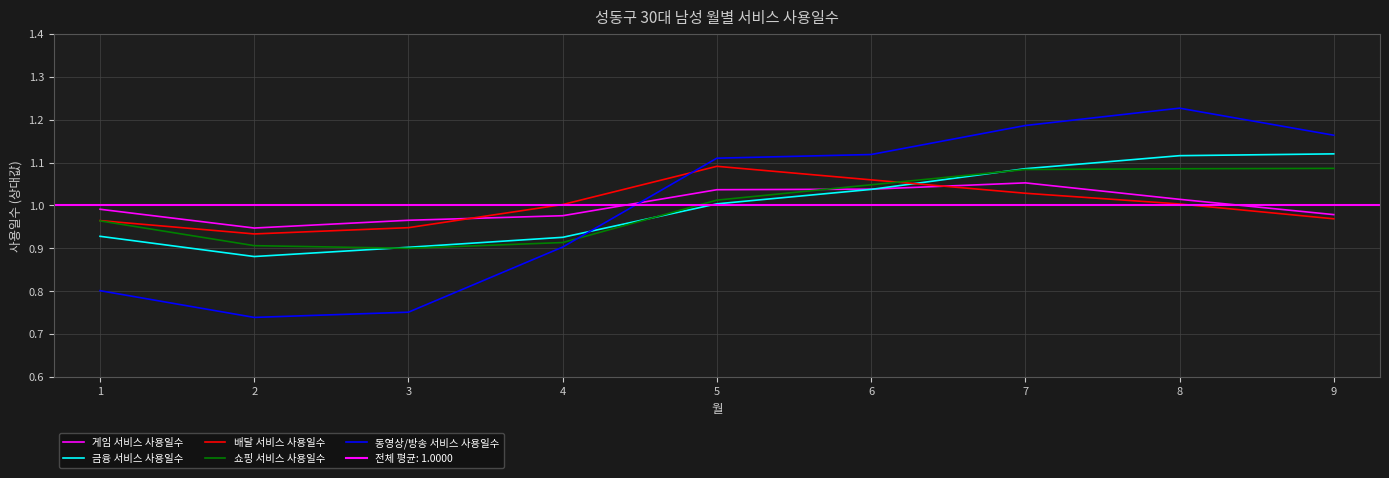

Rank the series at 3 from lowest to highest value.

동영상/방송 서비스 사용일수, 쇼핑 서비스 사용일수, 금융 서비스 사용일수, 배달 서비스 사용일수, 게임 서비스 사용일수